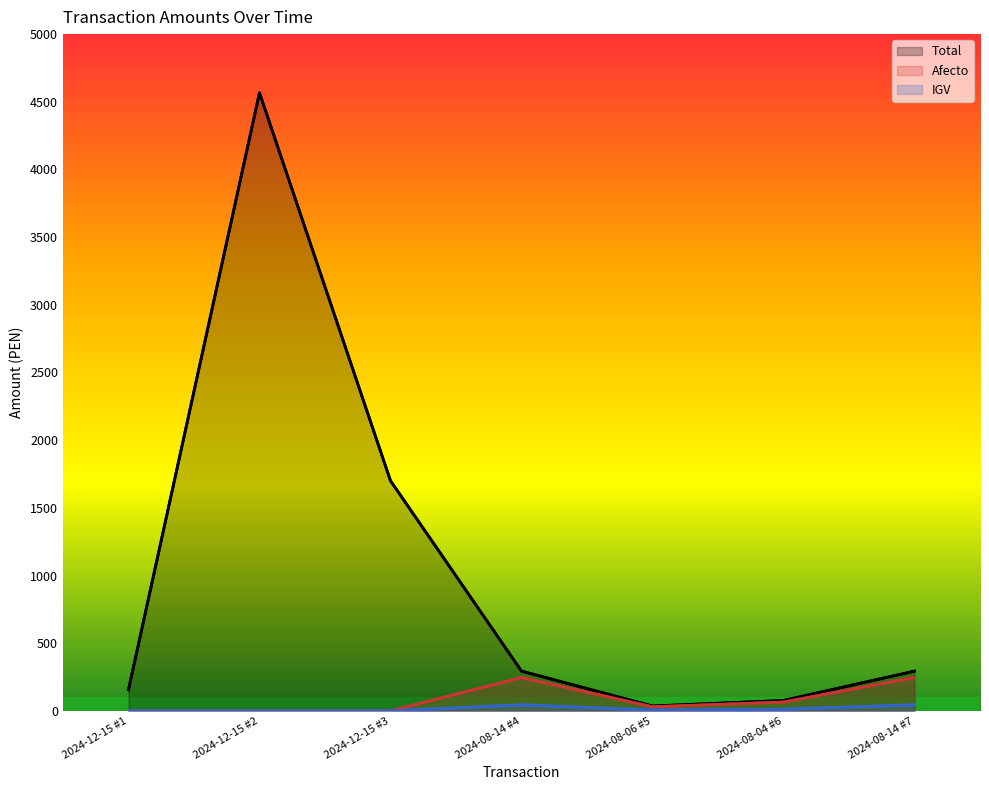

Which series has the largest total across all categories?

Total